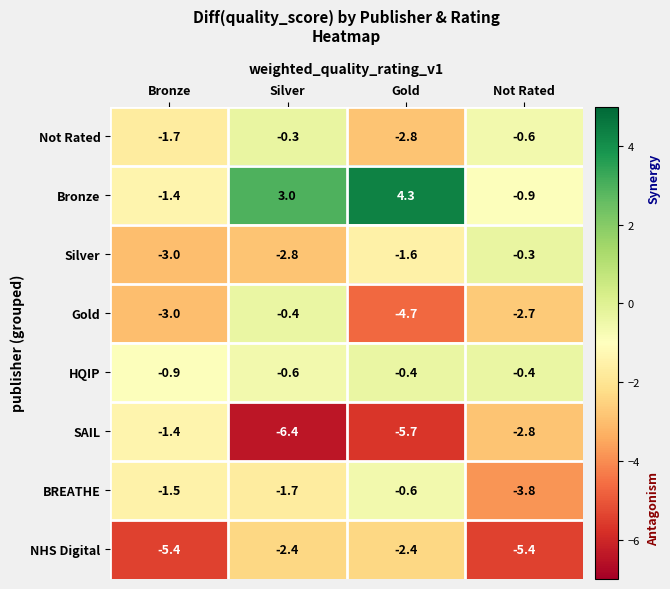

How many categories are shown in the chart?

4